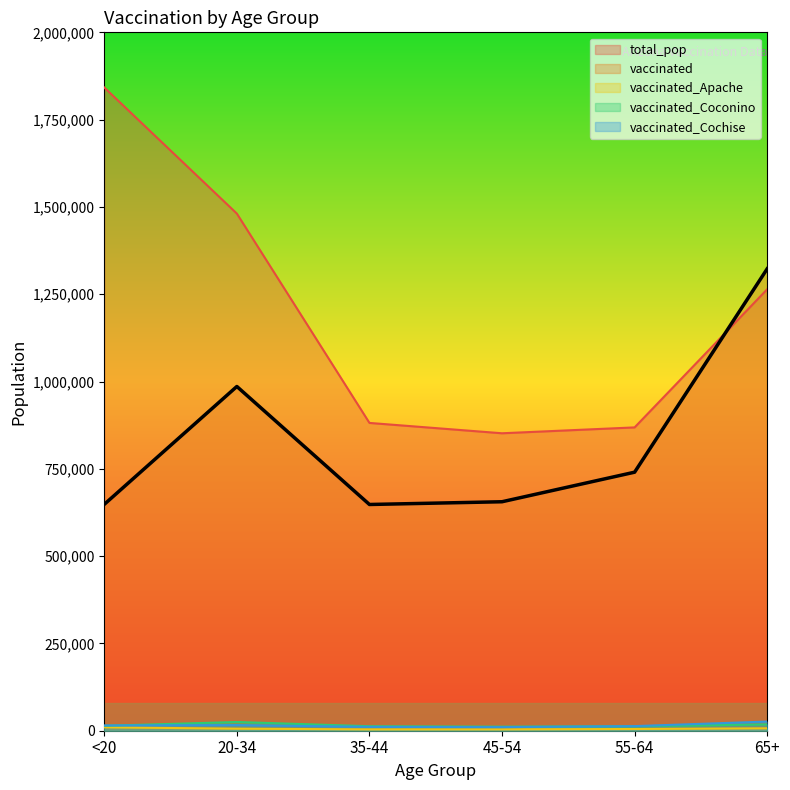

What is the average value of the vaccinated_Apache series?

5855